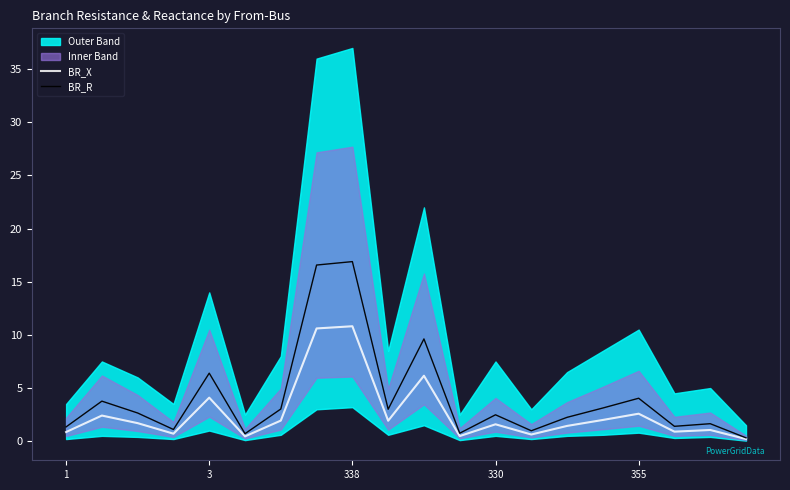

Which label corresponds to the smallest value in the chart?

19